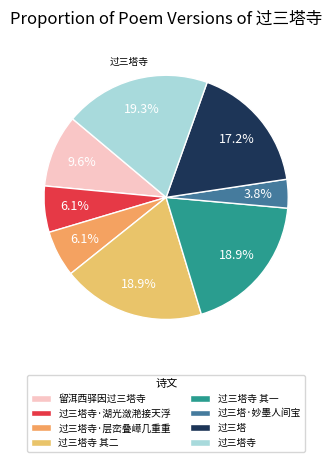

To the nearest percent, what is the difference between the 过三塔寺·层峦叠嶂几重重 and 留洱西驿因过三塔寺 slice percentages?

3%